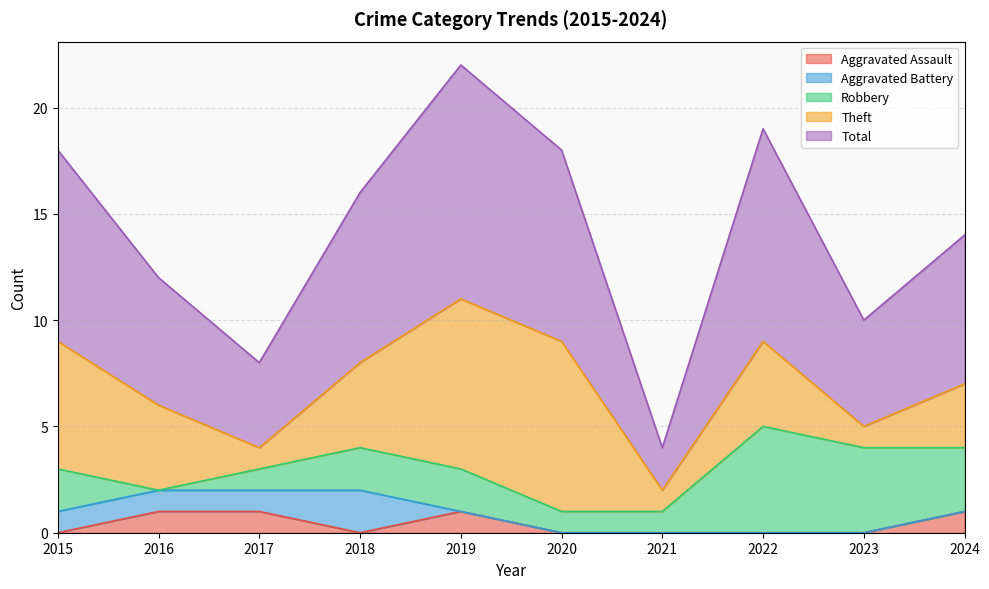

At which label does Total reach its minimum?

2021